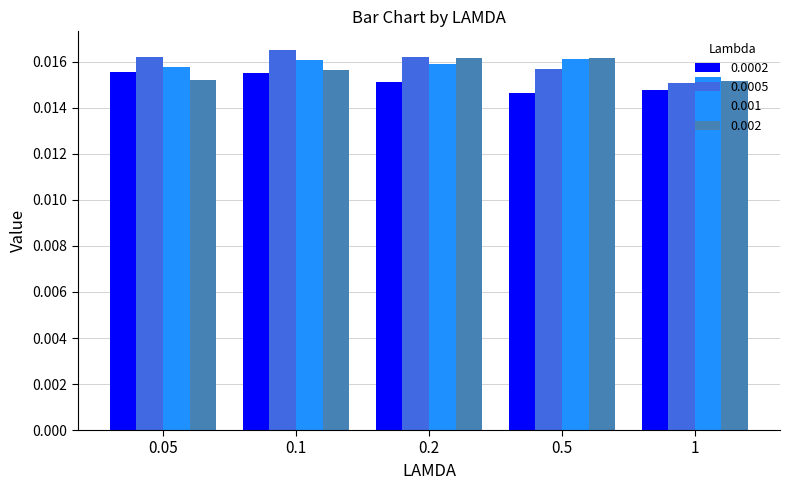

At how many categories does at least one series exceed 0?

5